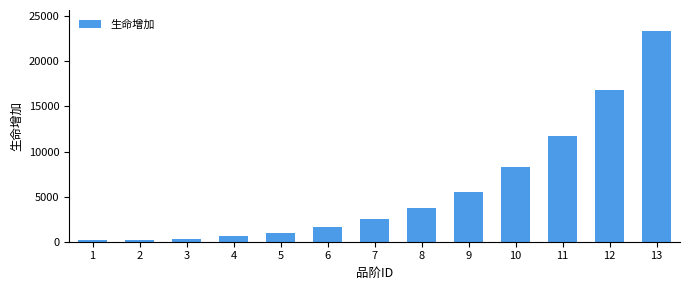

How many bars are there in total?

13